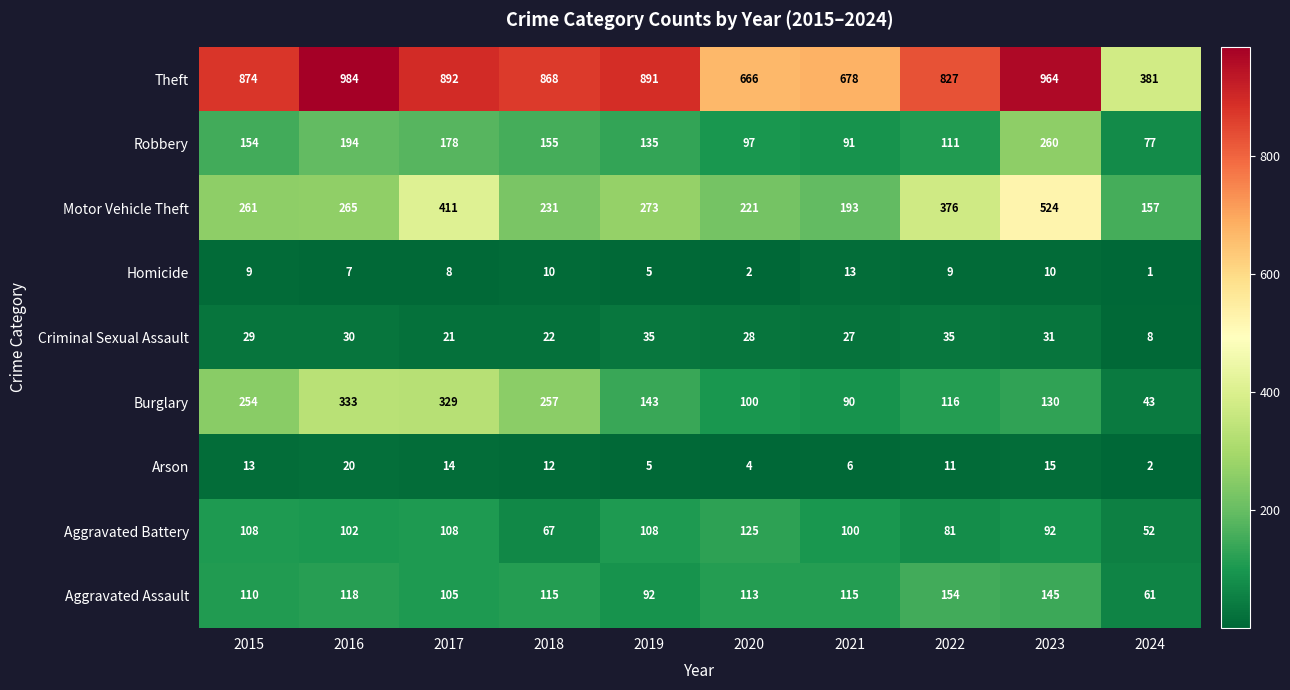

What is the difference between the maximum and second lowest values in the Theft series?

318